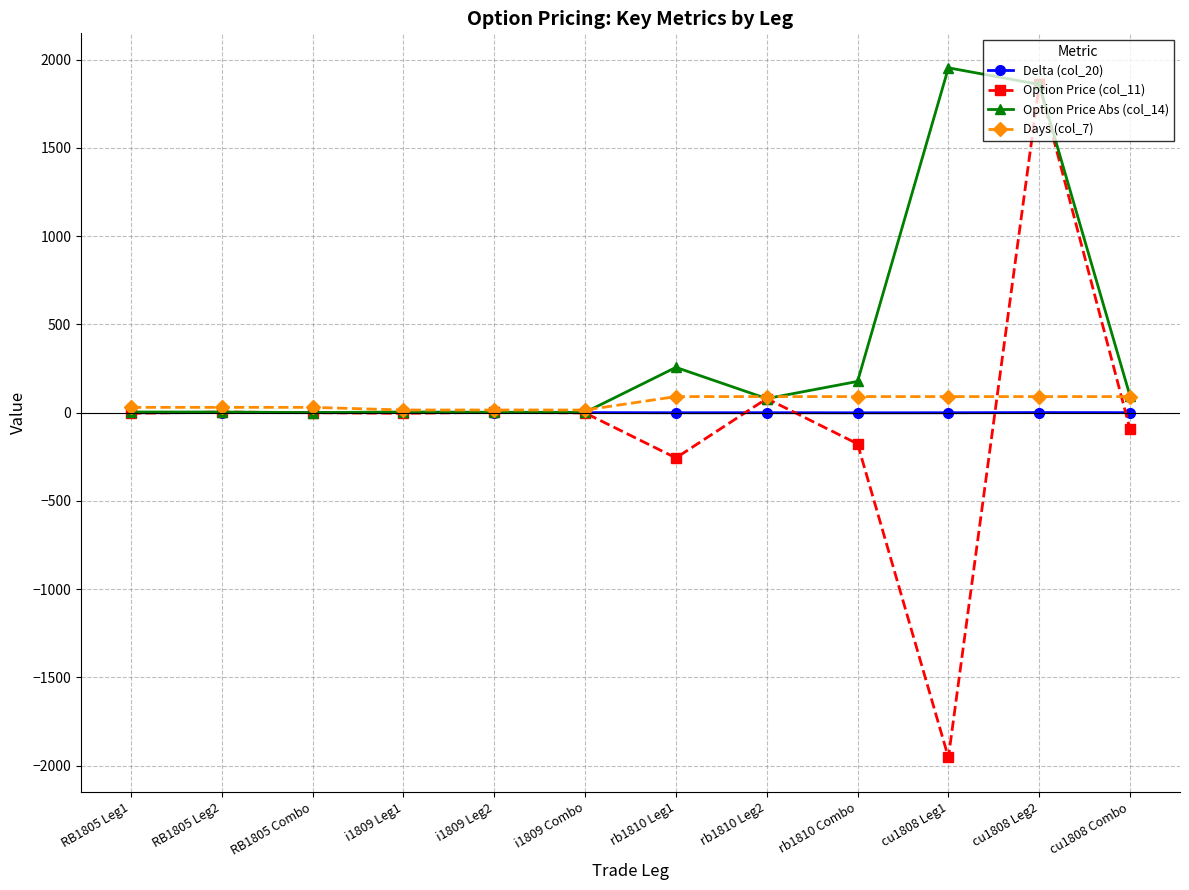

What is the sum of the Delta (col_20) values at cu1808 Leg2 and RB1805 Leg2?

1.0